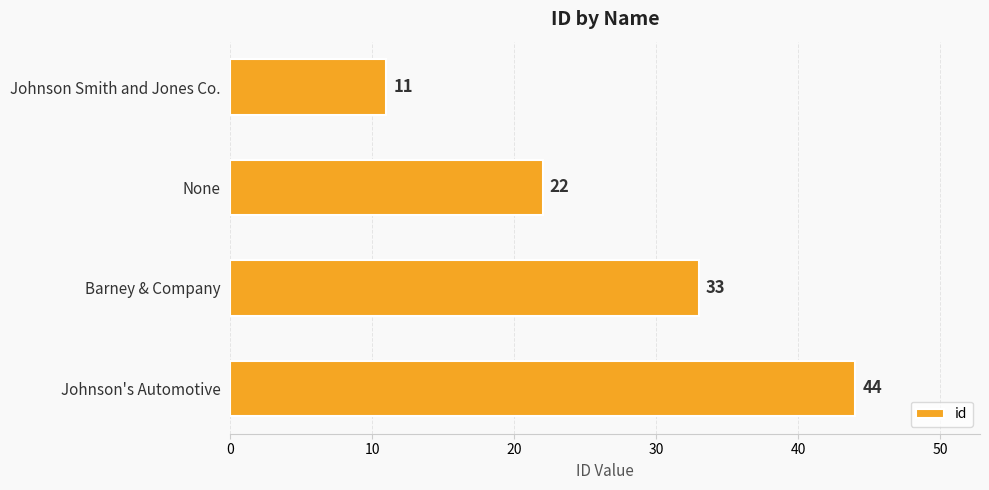

What is the minimum value shown in the chart?

11